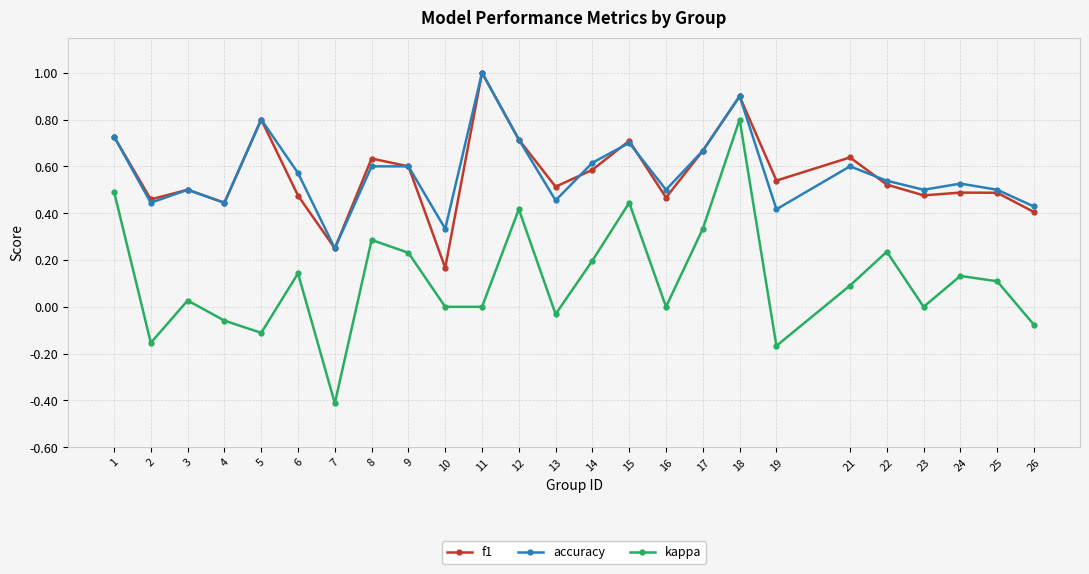

How many lines are shown in the chart?

3